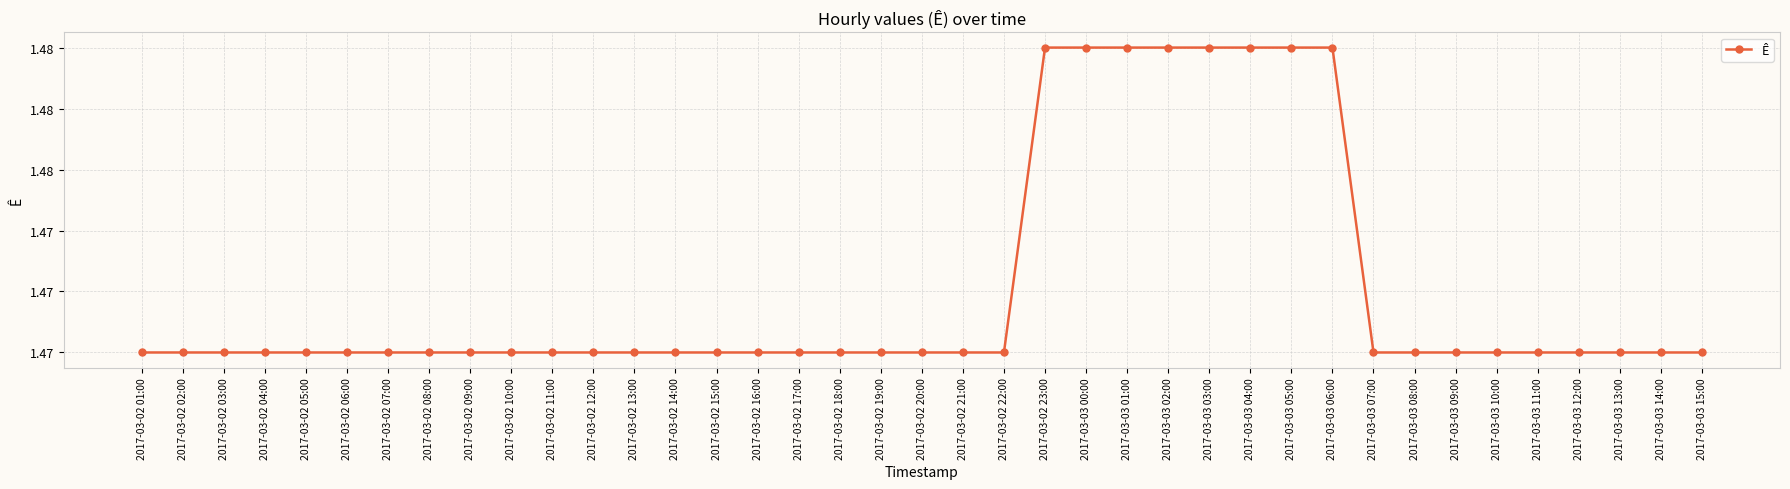

Where is the data nearest to the value 1?

2017-03-02 01:00